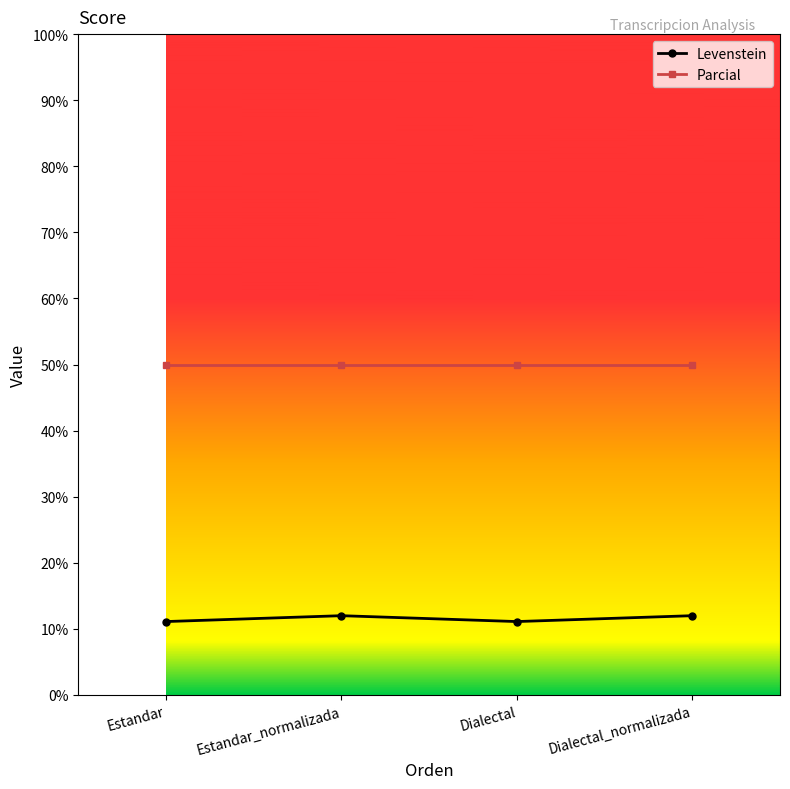

True or false: Parcial has more than 1 points higher than both neighbors.

False